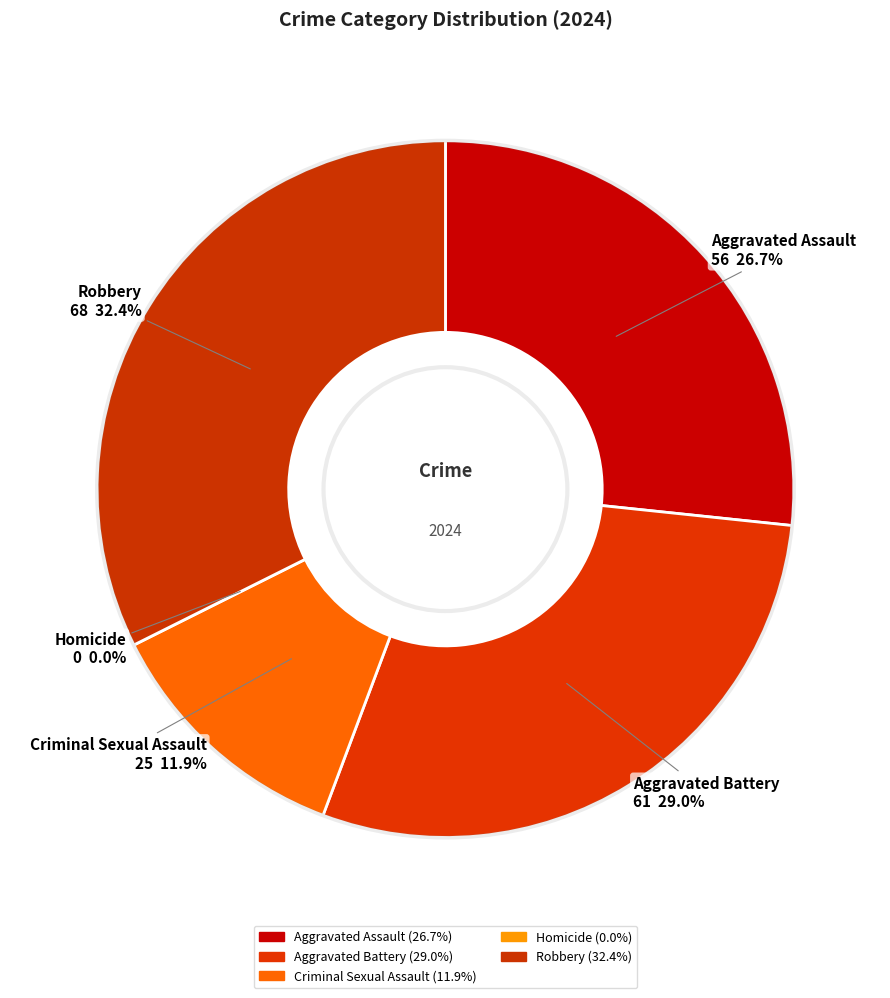

To the nearest percent, what portion does Robbery represent?

32%